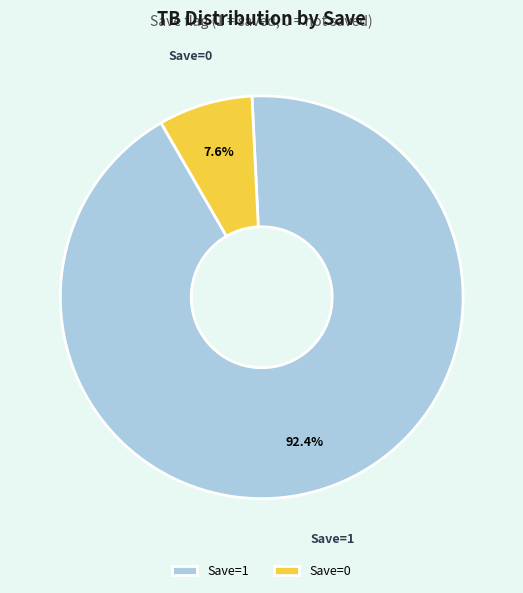

Does any single category account for the majority?

Yes